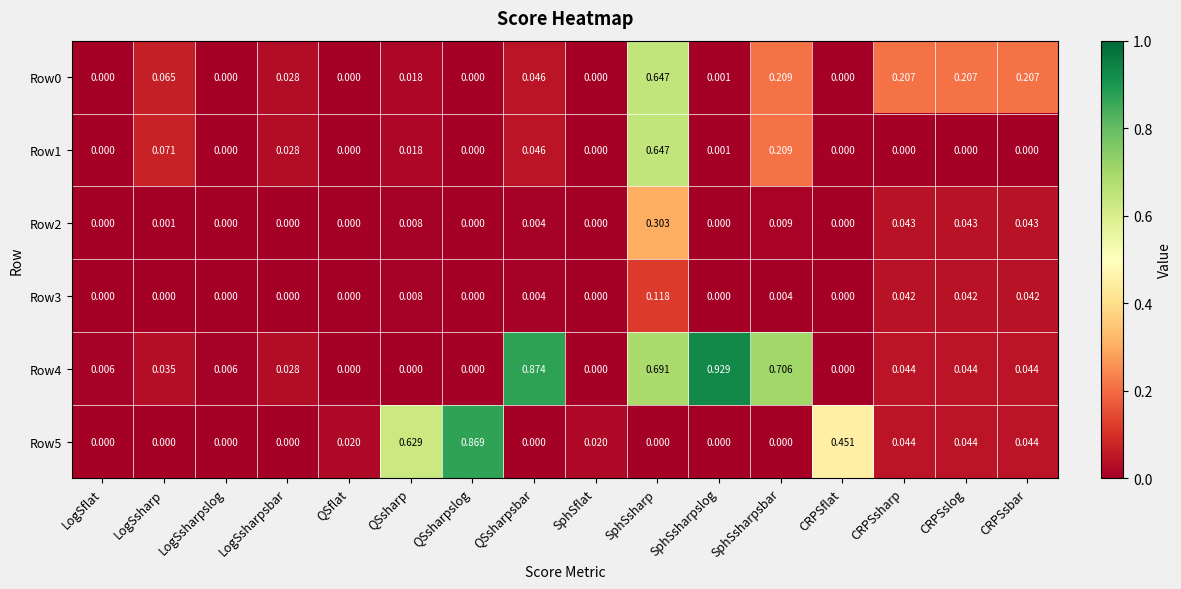

Is the value of Row5 at CRPSslog greater than the value of Row1 at CRPSflat?

Yes